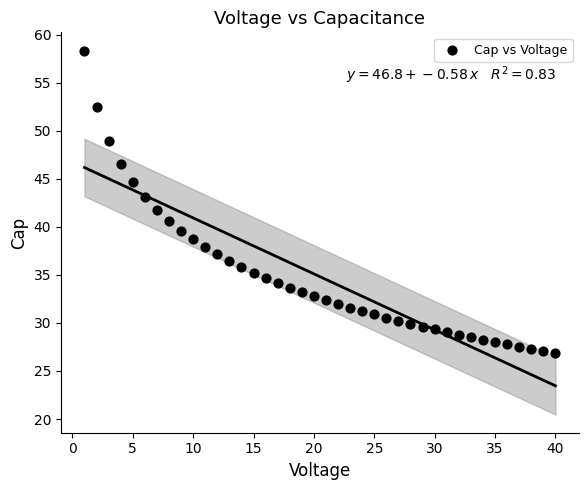

What is the range of Y values (max minus min)?

31.5